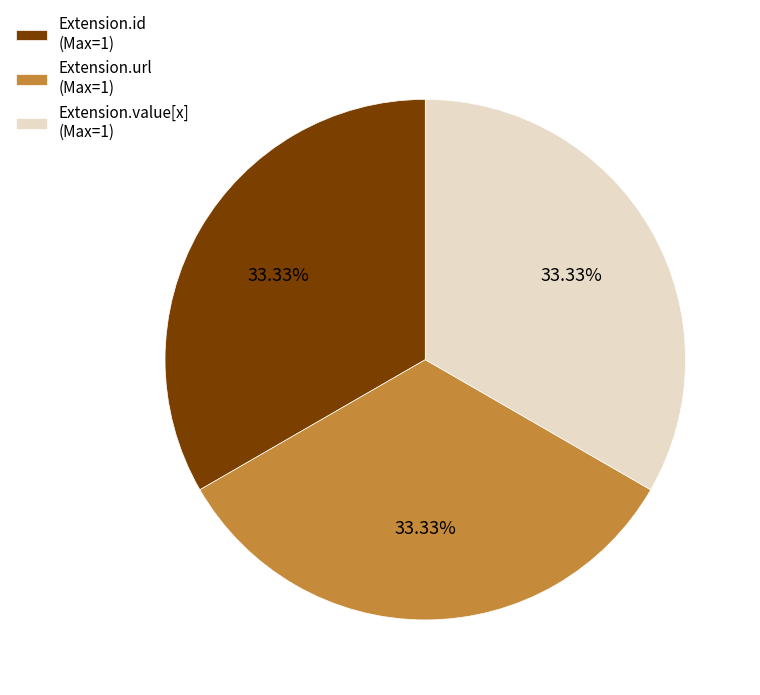

What is the ratio of the value at Extension.url (Max=1) to the value at Extension.value[x] (Max=1)?

1.0